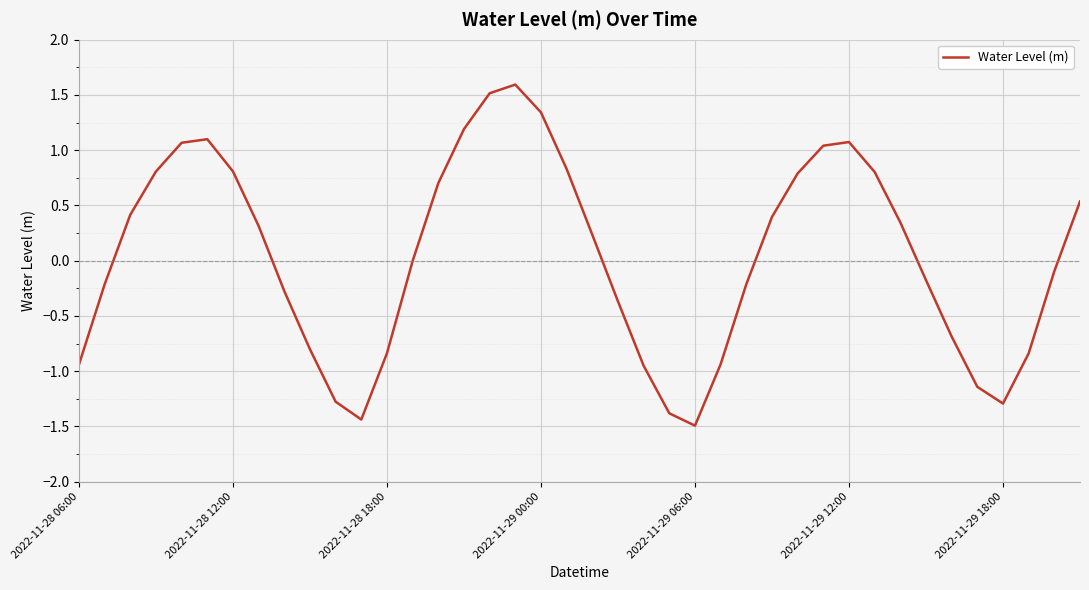

How many series are shown in this chart?

1